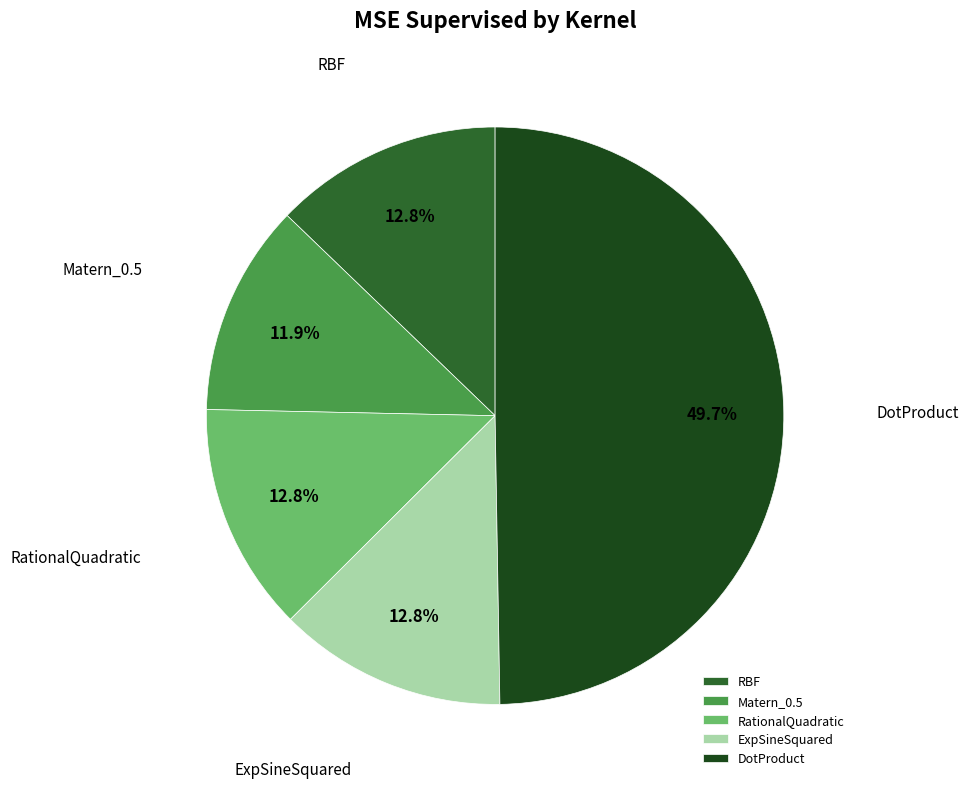

Between DotProduct and RBF, which is larger?

DotProduct